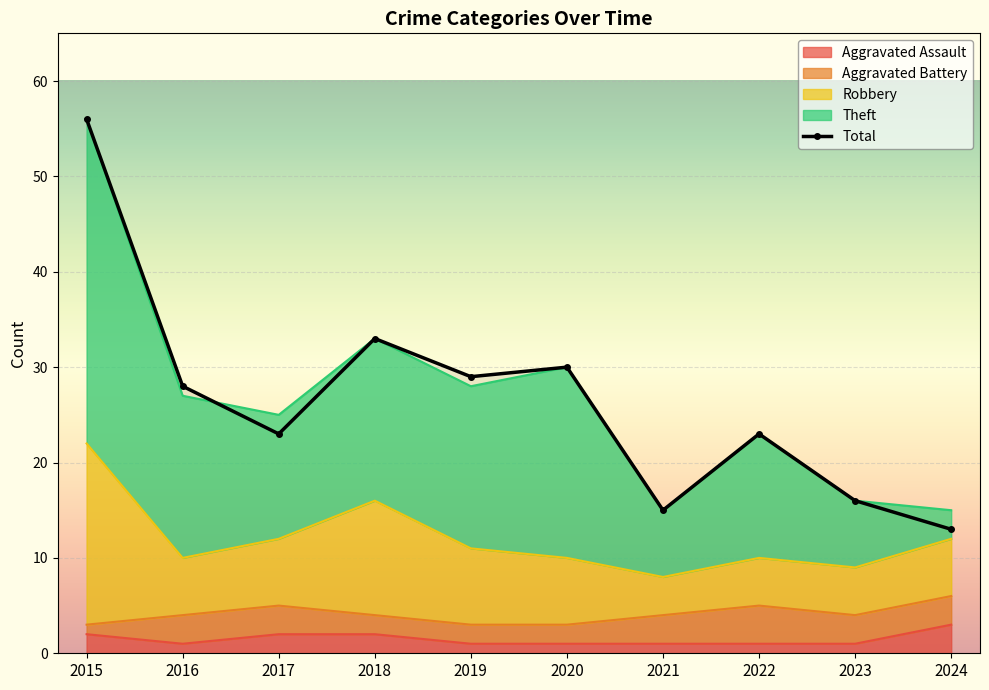

Reading left to right, list all the values displayed in this chart.

2015=56	2016=28	2017=23	2018=33	2019=29	2020=30	2021=15	2022=23	2023=16	2024=13